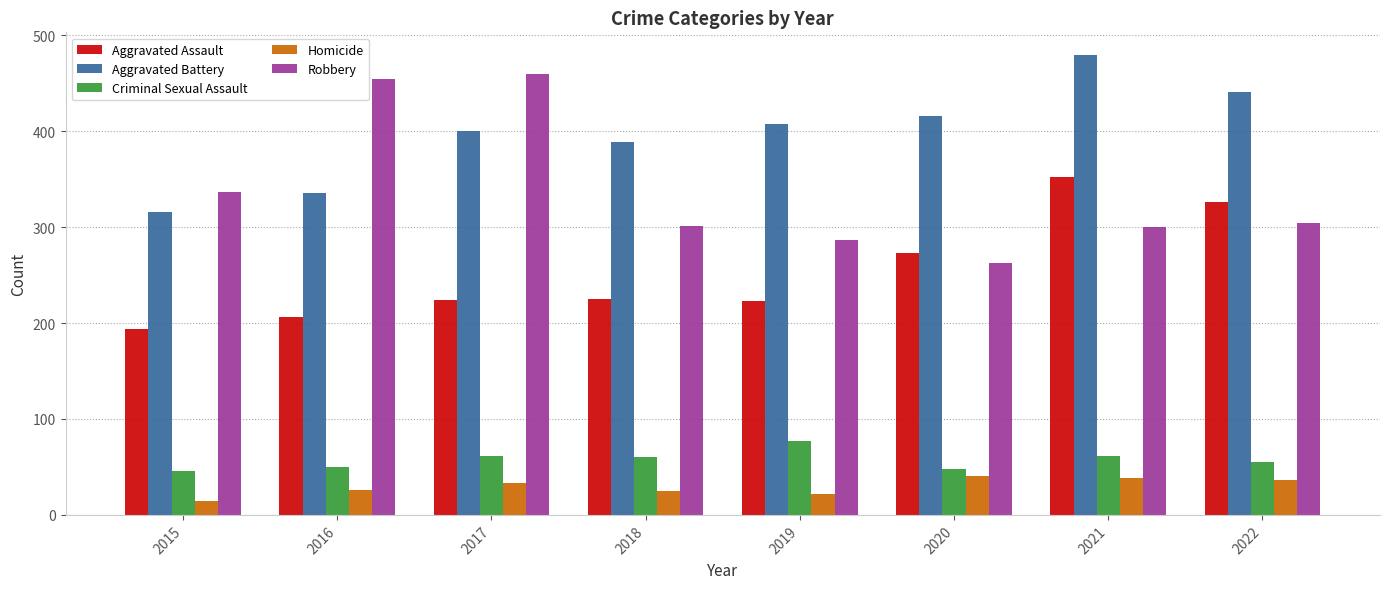

At which category does the chart reach its peak across all series?

2021